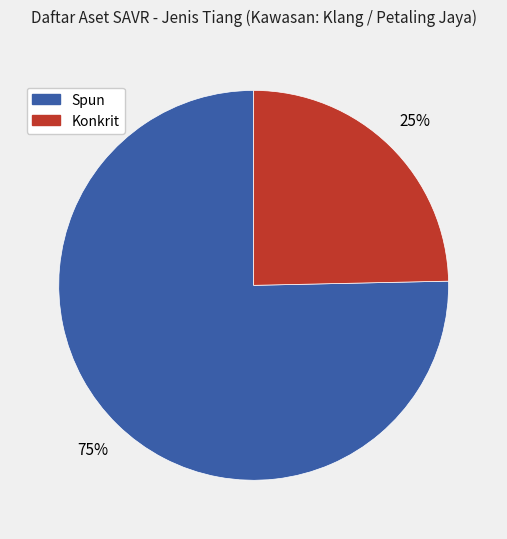

To the nearest percent, what is the average slice percentage?

50%